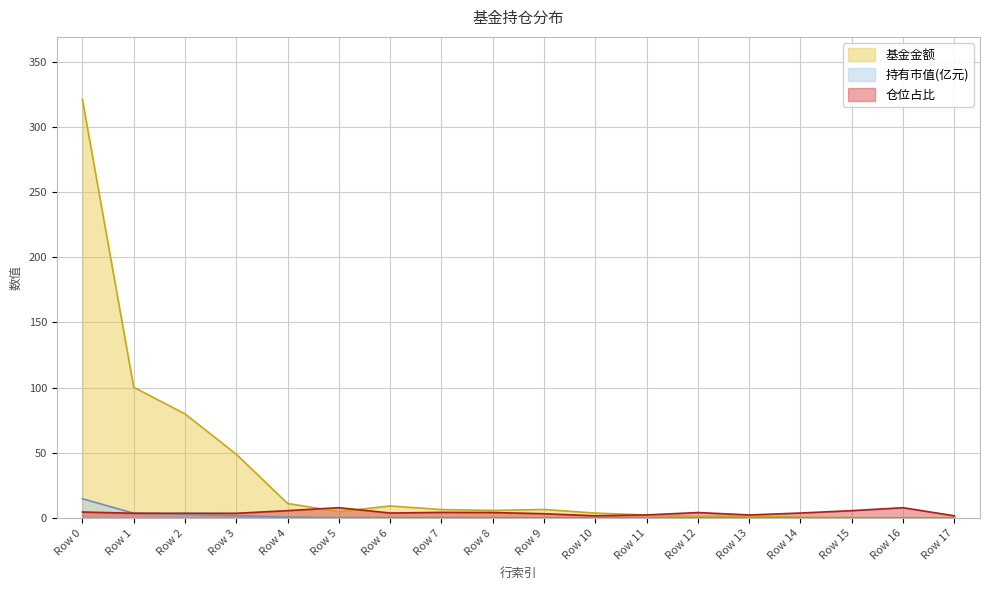

What is the average value of the 持有市值(亿元) series?

1.4